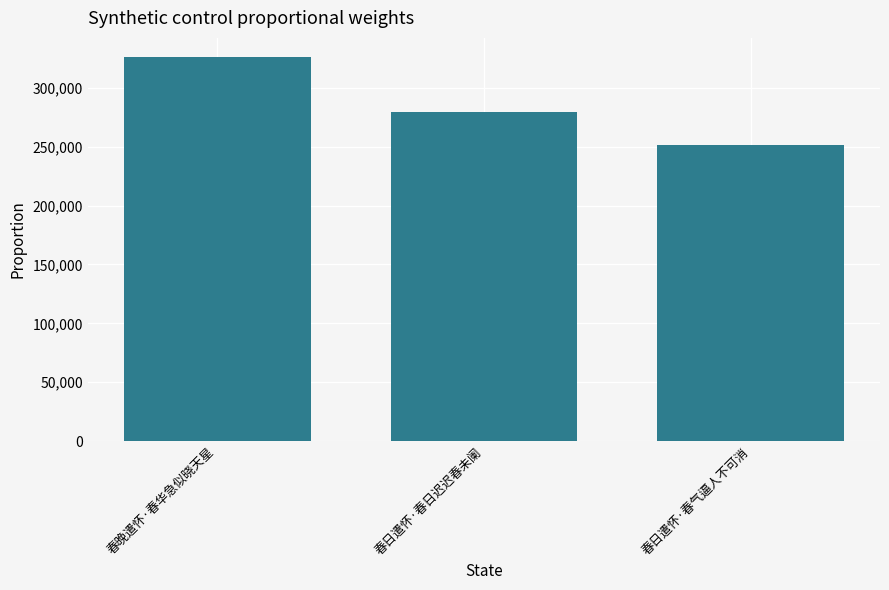

How many values are between 251285 and 325959?

3